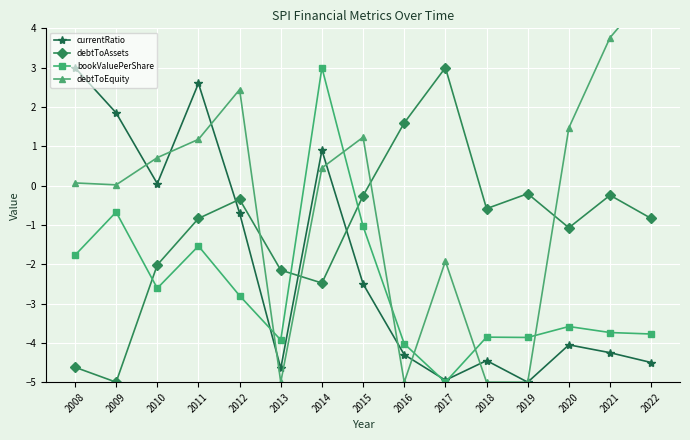

Between 2010 and 2011, which series saw the biggest shift?

currentRatio